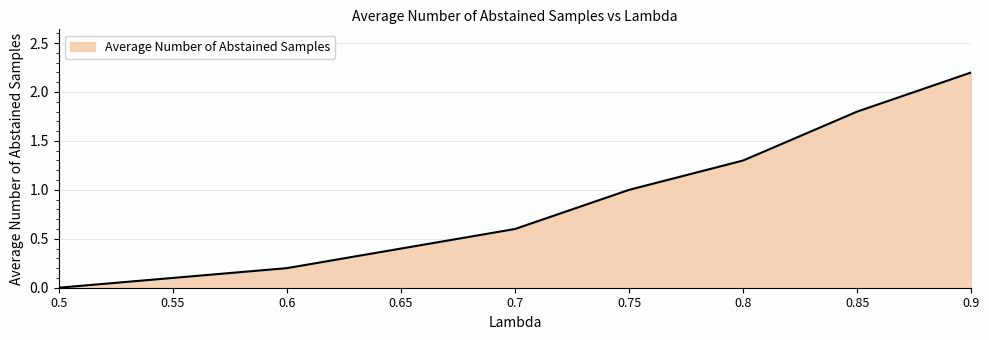

Between 0.9 and 0.75, which is larger?

0.9